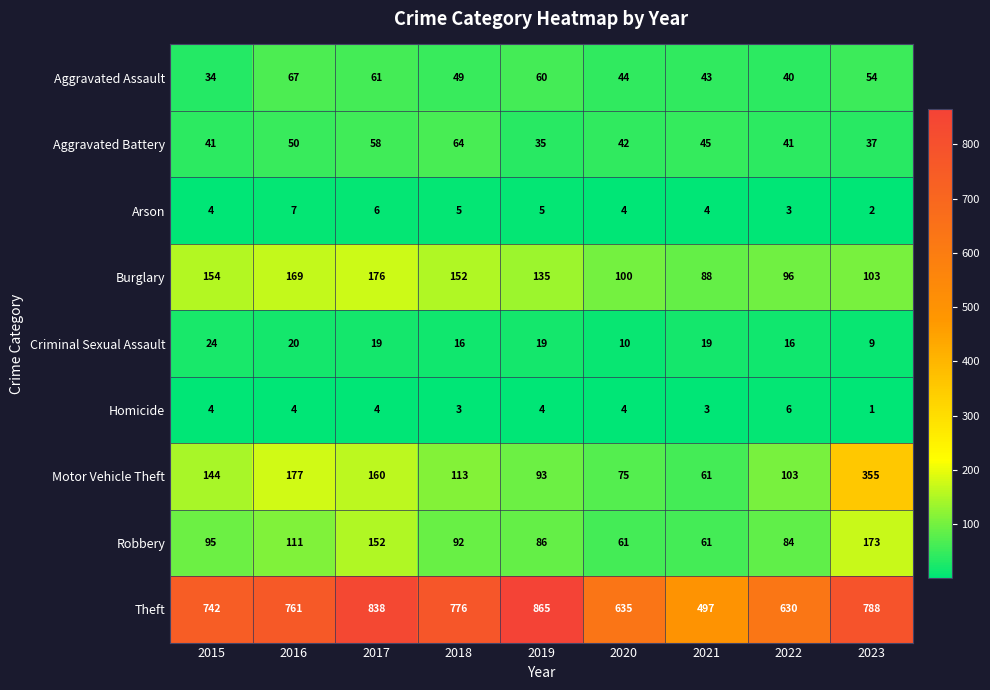

Rank the series at 2019 from lowest to highest value.

Homicide, Arson, Criminal Sexual Assault, Aggravated Battery, Aggravated Assault, Robbery, Motor Vehicle Theft, Burglary, Theft